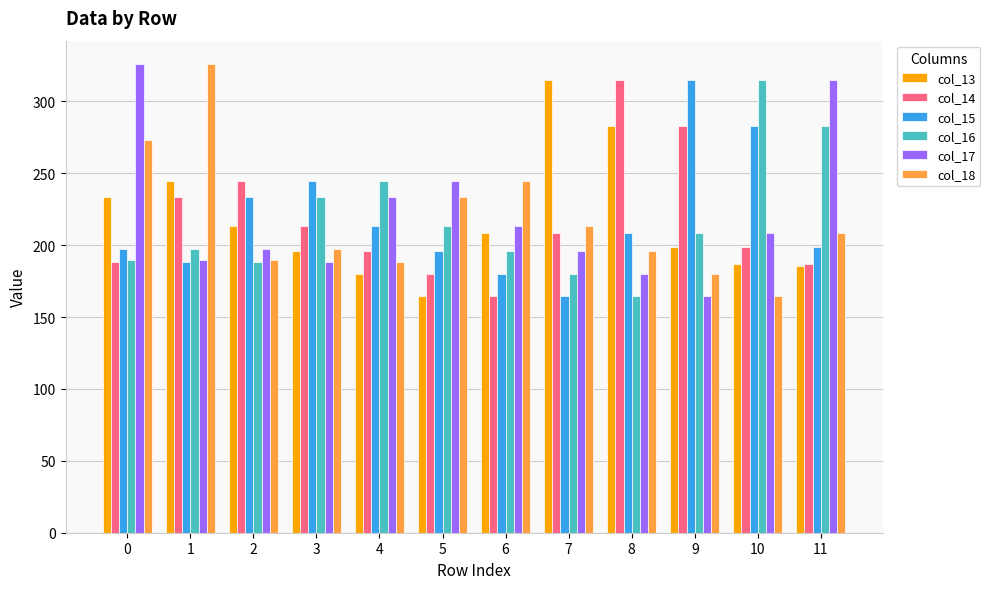

What are all the series names shown in the legend?

col_13, col_14, col_15, col_16, col_17, col_18